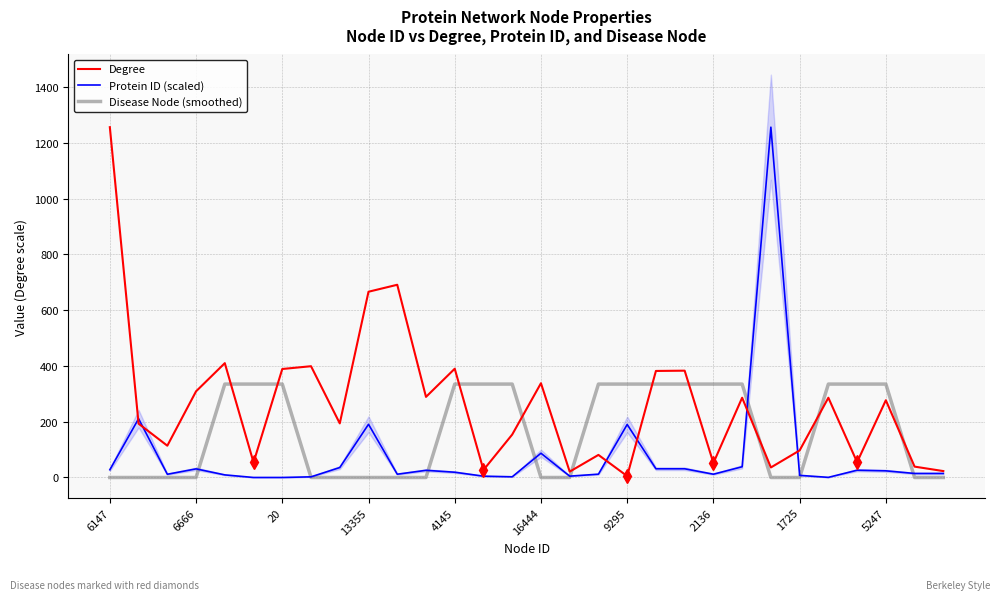

What is the sum of all Degree values?

7896.0